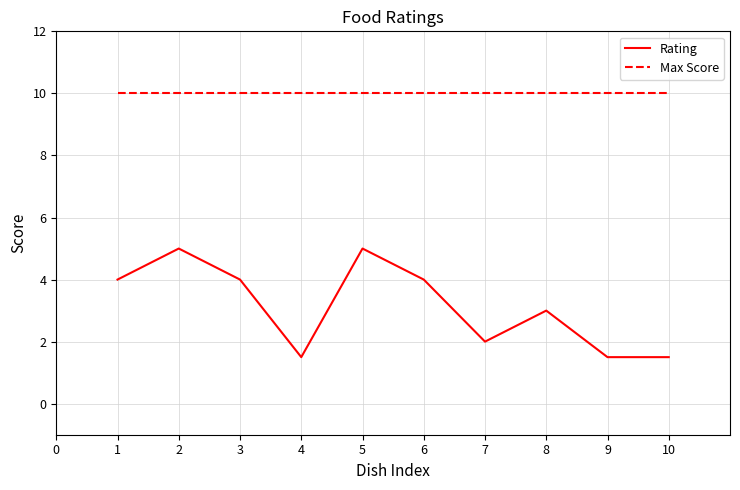

Rank the series at 4 from lowest to highest value.

Rating, Max Score